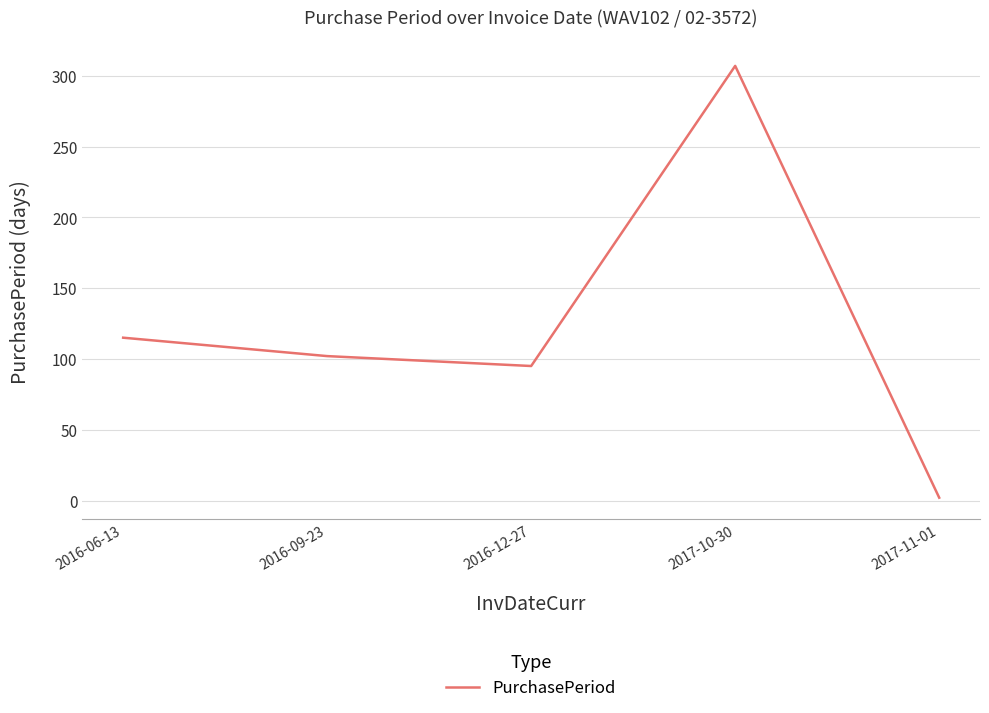

What is the difference between the maximum and minimum values?

305